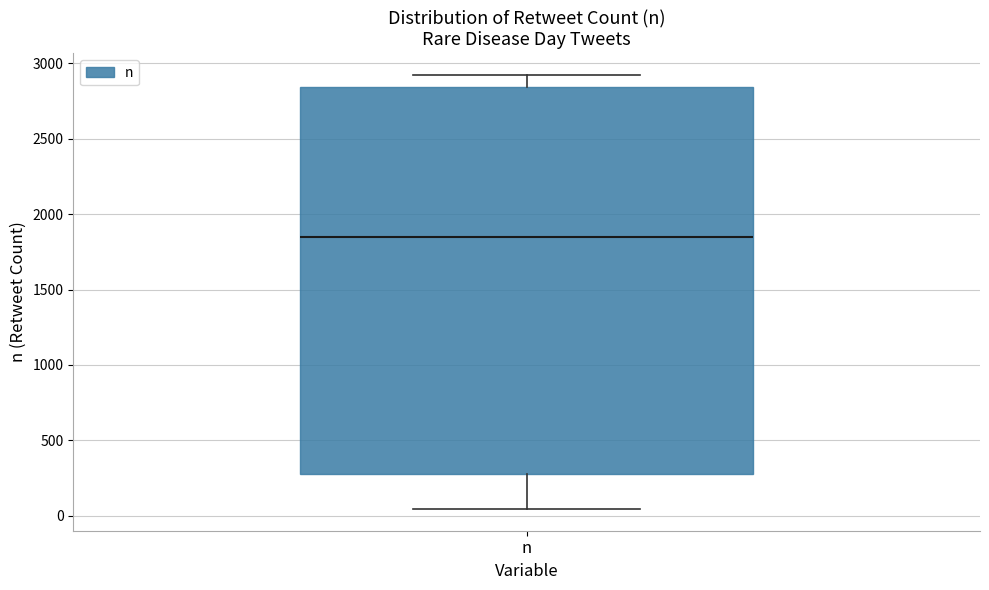

Read this box plot against the y-axis: the position of the median line, the range covered by the box, and the ends of both whiskers. The values are not printed on the chart, so give them approximately, as read against the axis.

median 1850, box 300 to 2850, whiskers 50 to 2900